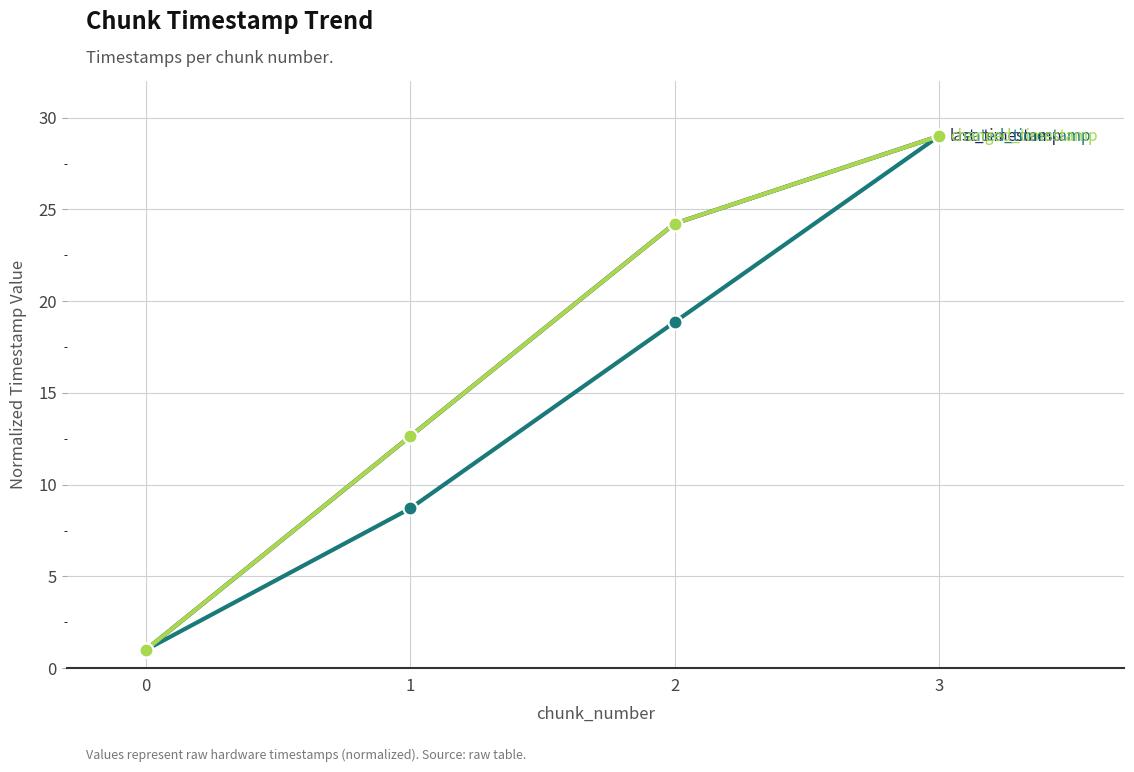

Is this an area chart (filled region under the line)?

No